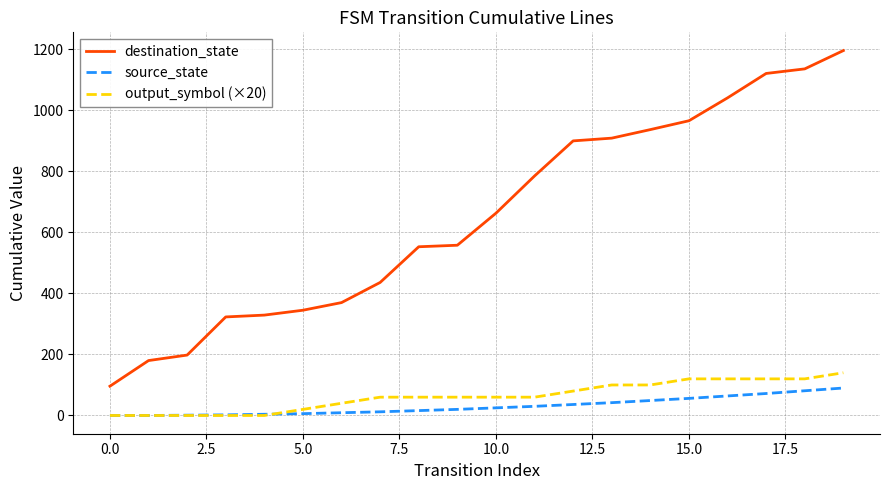

Which series has the largest total across all categories?

destination_state